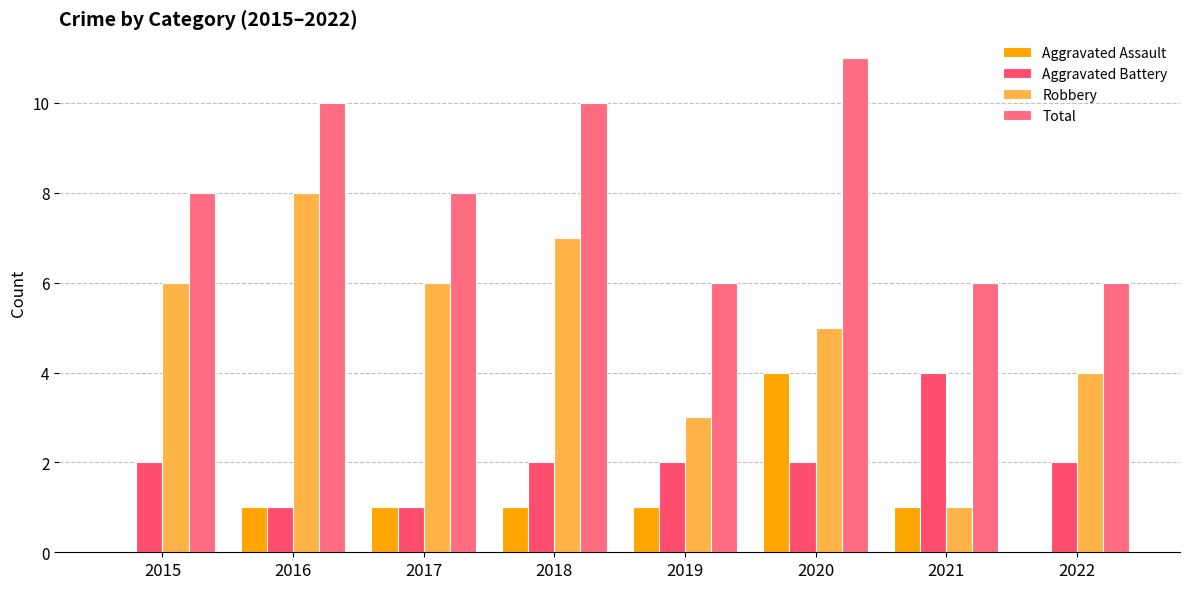

The Aggravated Battery series shows 1 at 2016. True or false?

True